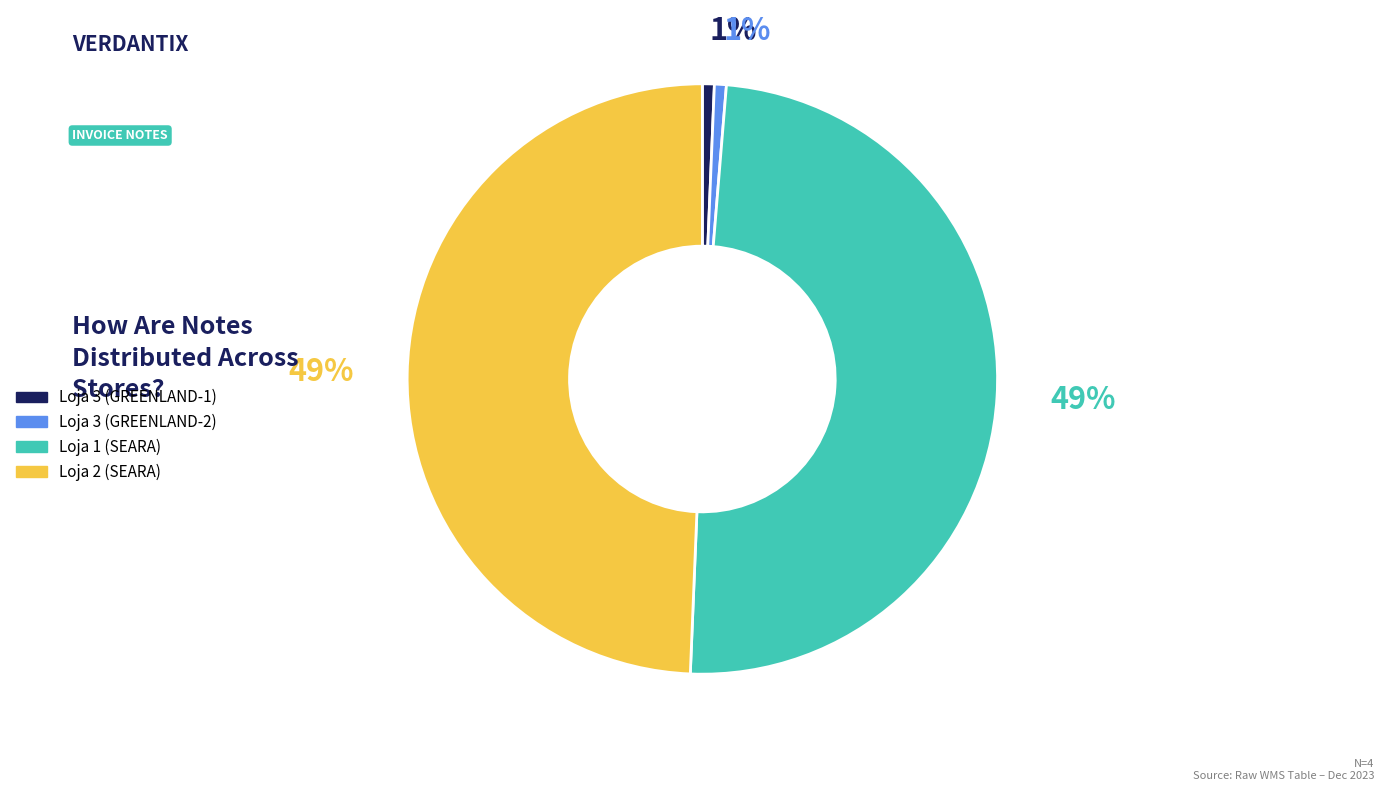

To the nearest percent, what is the combined percentage of Loja 1 (SEARA) and Loja 3 (GREENLAND-2)?

50%